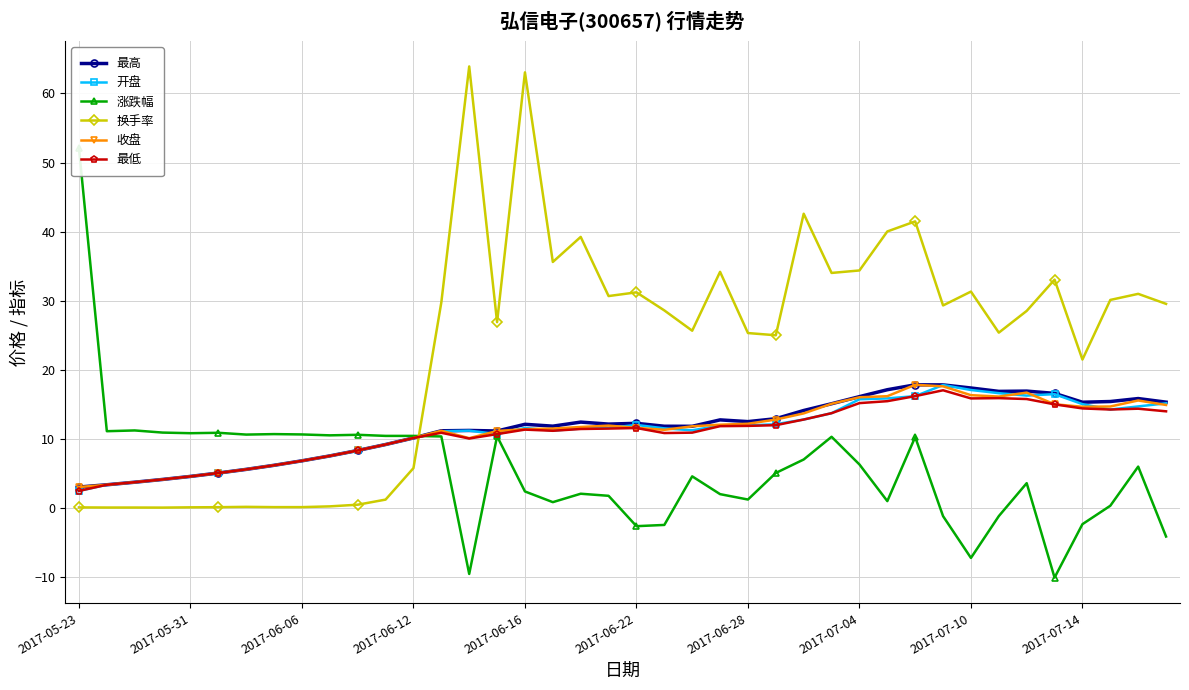

At how many categories does at least one series exceed 18?

28